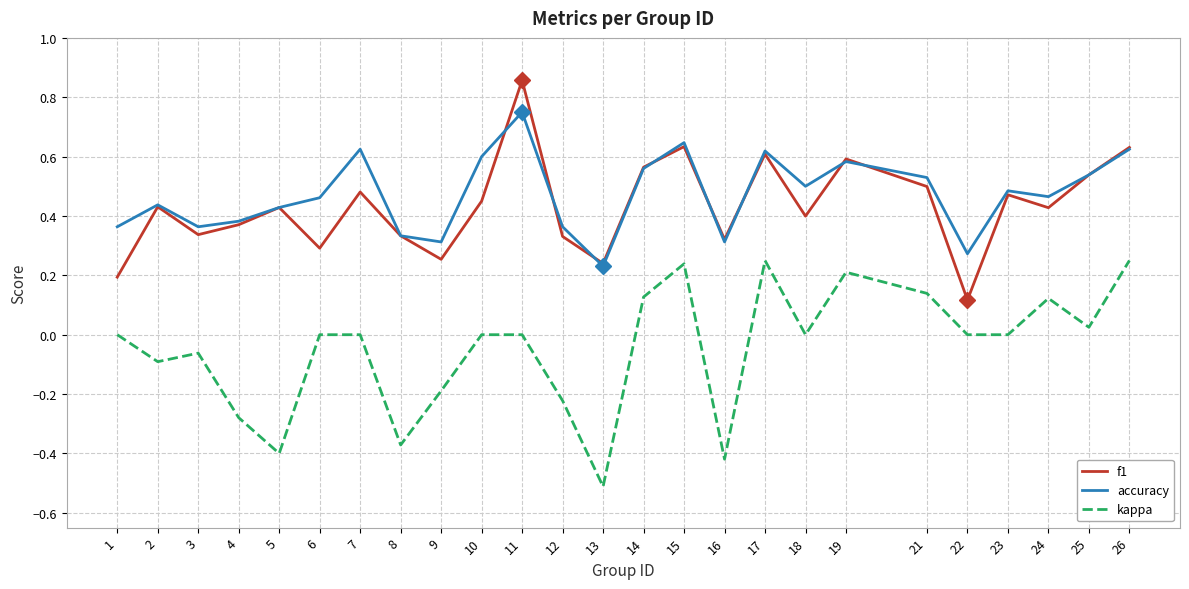

What is the minimum value shown in the chart?

-0.5